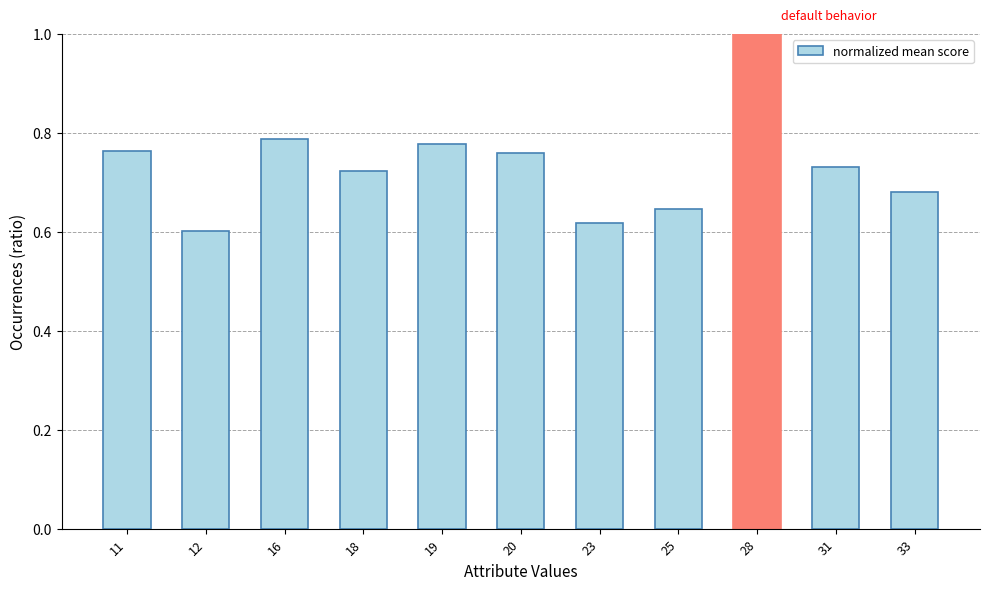

What is the maximum value shown in the chart?

1.0